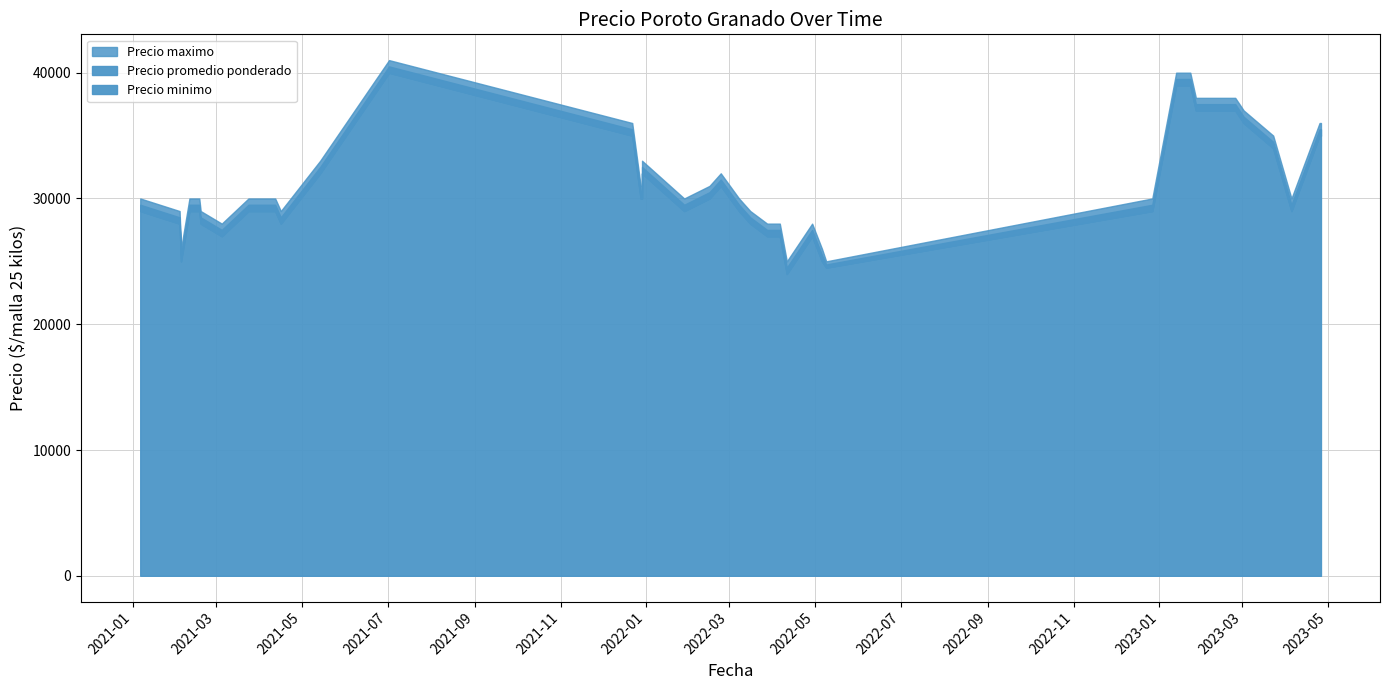

Is the value of Precio maximo at 2023-02-08 greater than the value of Precio promedio ponderado at 2022-03-28?

Yes